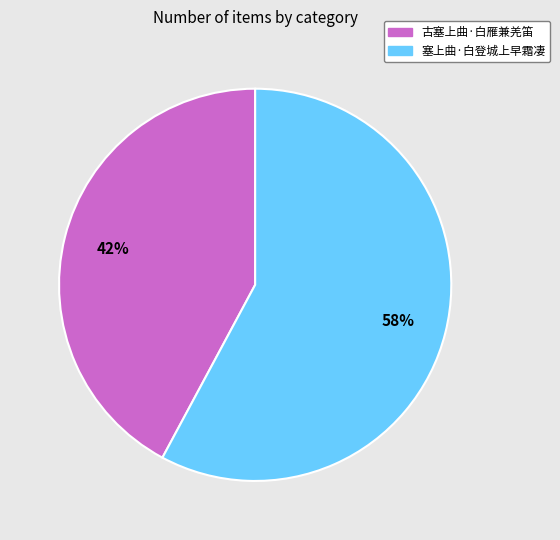

The 塞上曲·白登城上早霜凄 slice represents 58% of the pie. True or false?

True